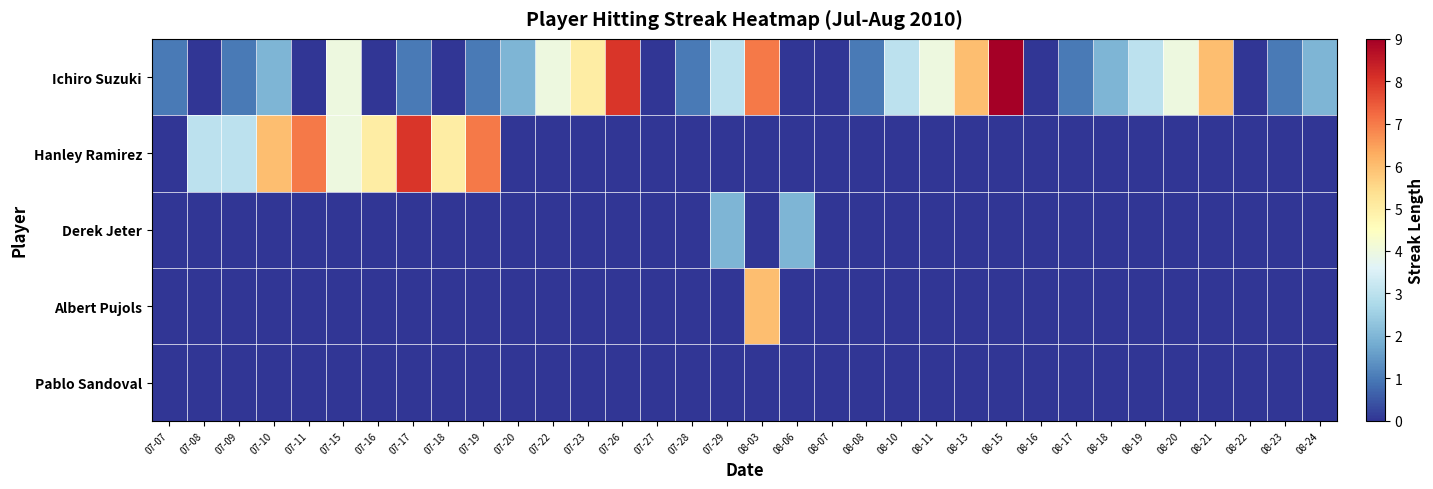

Rank the series by their maximum value, from lowest to highest.

Pablo Sandoval, Derek Jeter, Albert Pujols, Hanley Ramirez, Ichiro Suzuki